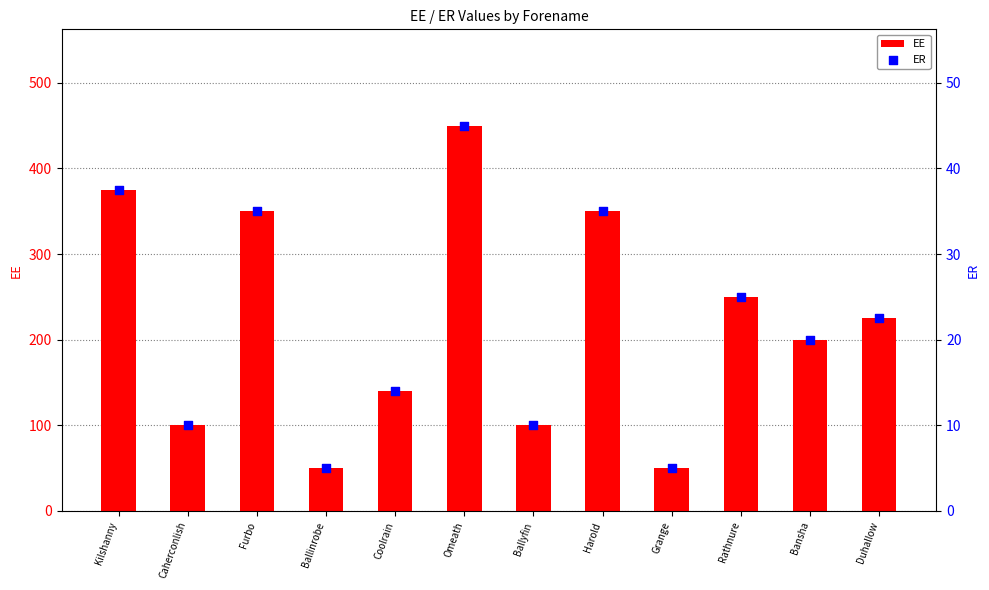

Is the value of EE at Harold greater than the value of ER at Grange?

Yes